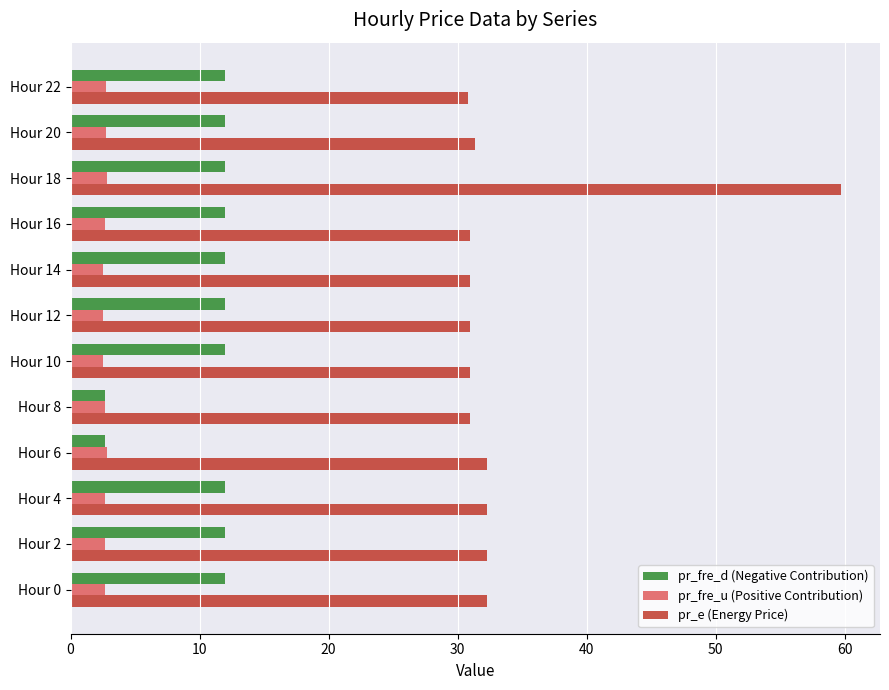

How many distinct data groups are displayed?

3